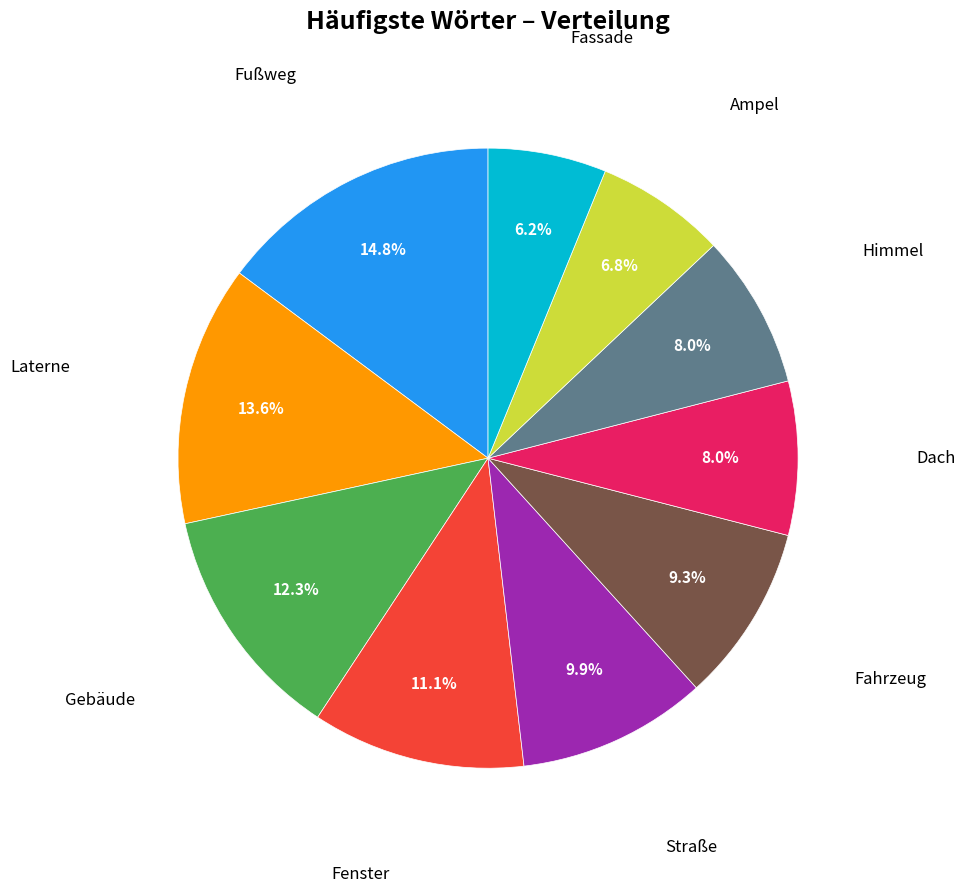

To the nearest percent, what is the average slice percentage?

10%